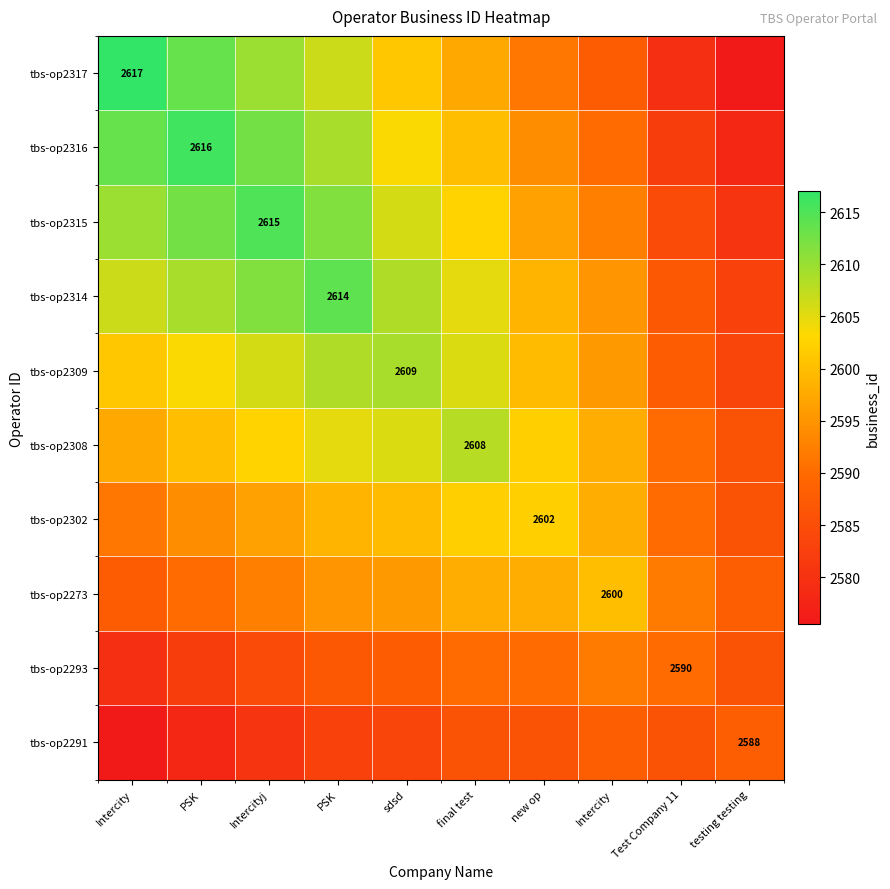

What is the average value of the tbs-op2291 series?

2583.4